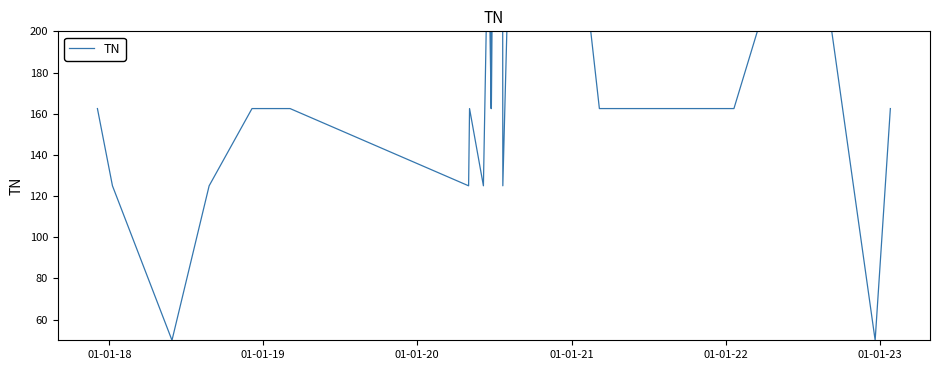

What is the difference between the maximum and minimum values?

150.0